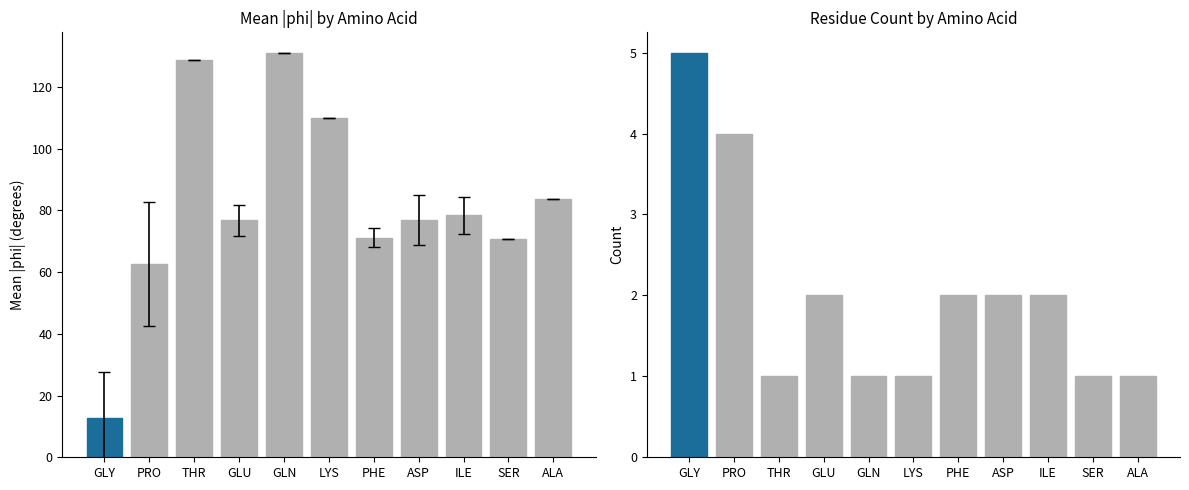

How many data points in Count by AA are above 2?

2